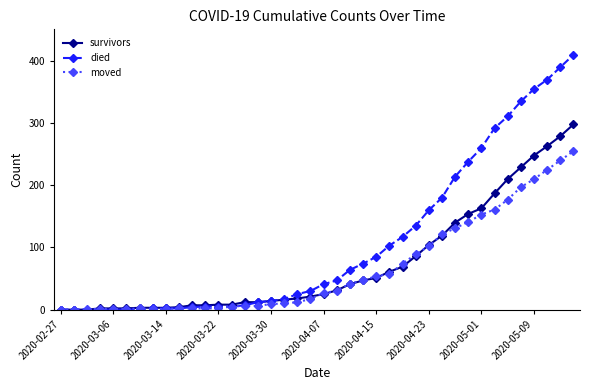

Which series has the largest range (max minus min)?

died